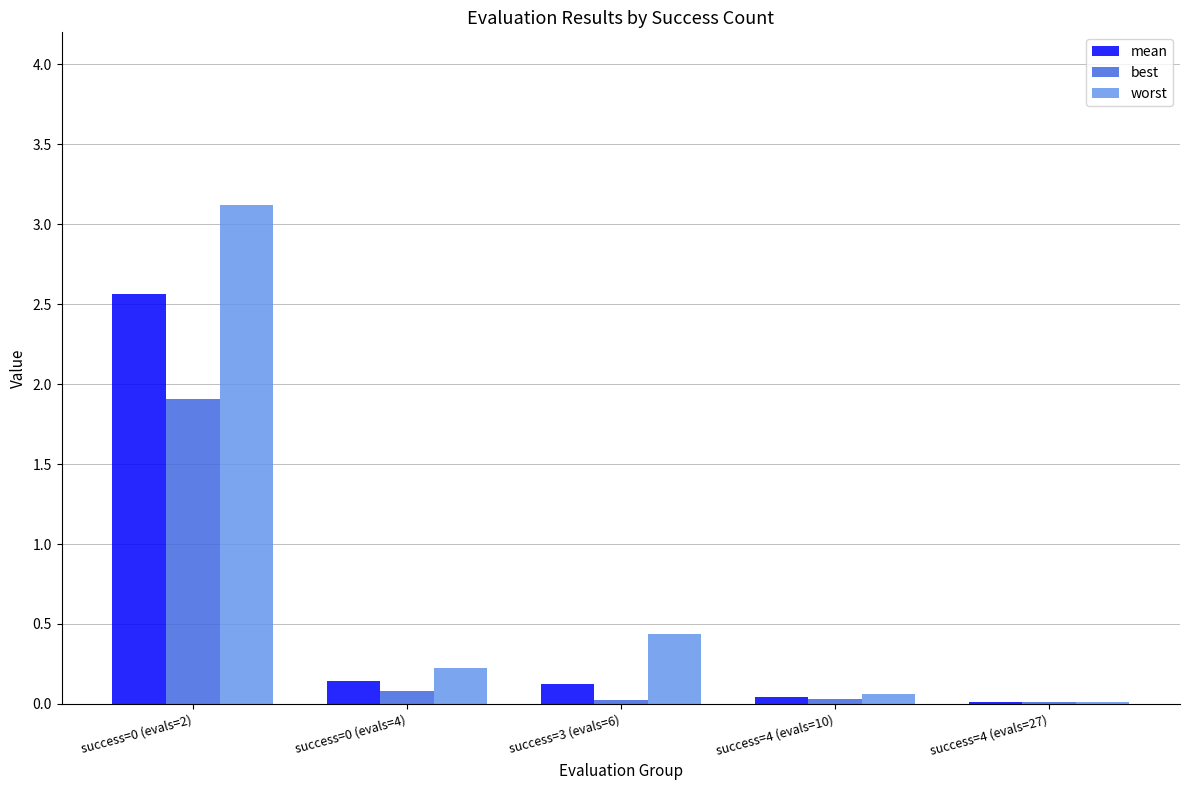

What is the highest value of the worst series?

3.1